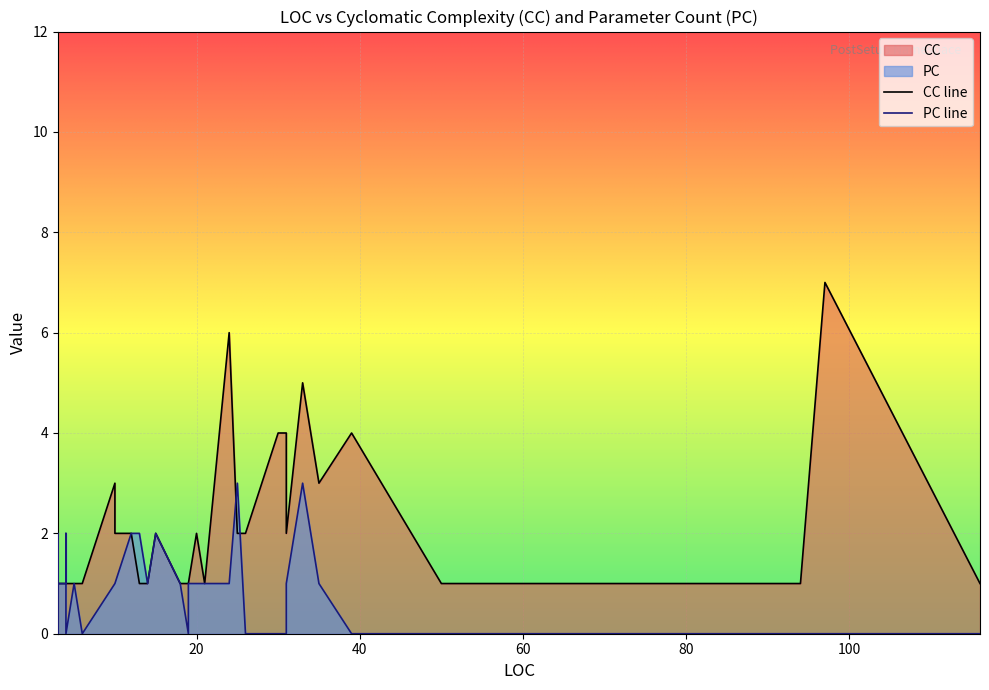

Rank the series by their maximum value, from lowest to highest.

PC line, CC line